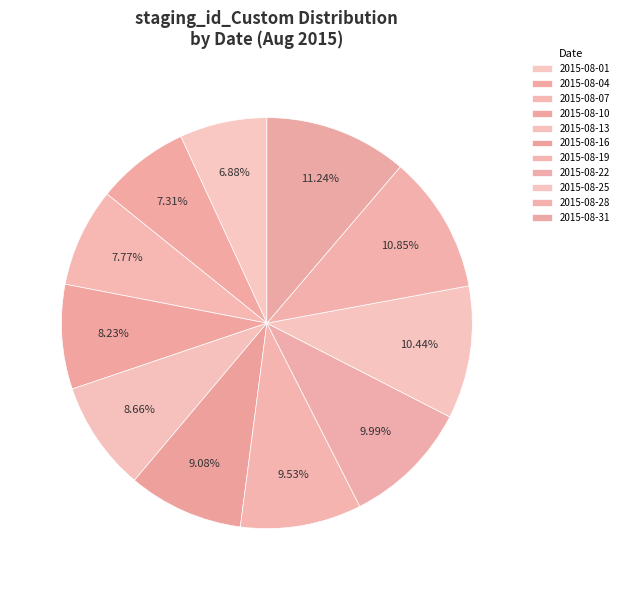

How many segments does this pie chart have?

11